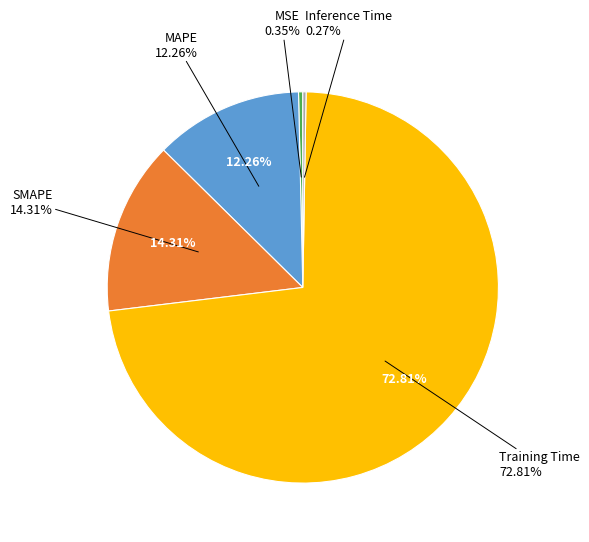

What percentage do MAPE and MSE together represent?

12.6%